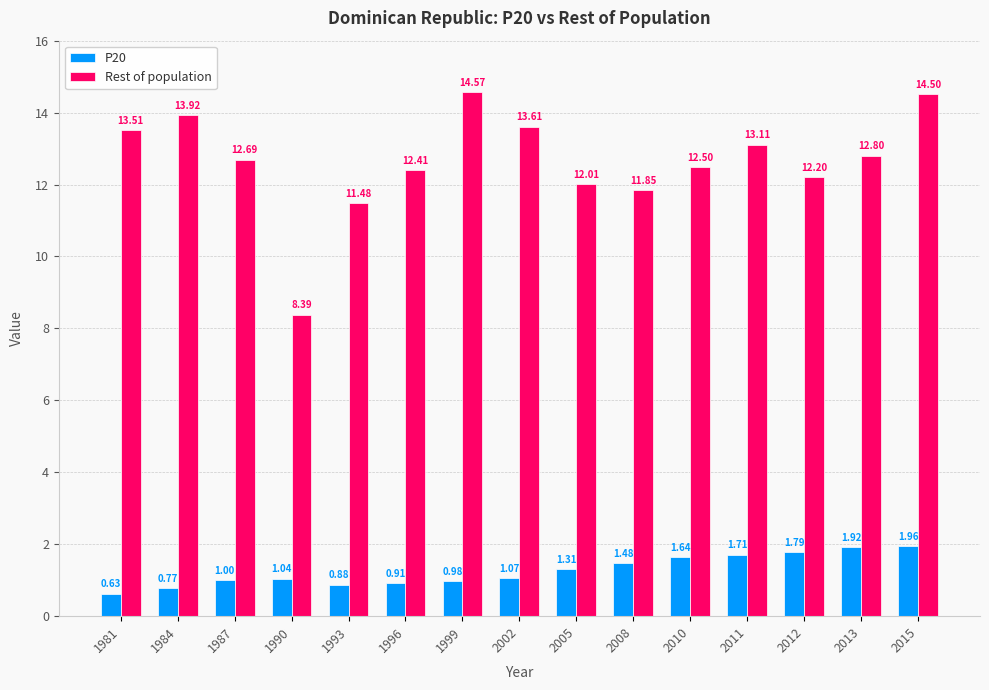

The value of P20 at 2011 is 0.7. True or false?

False